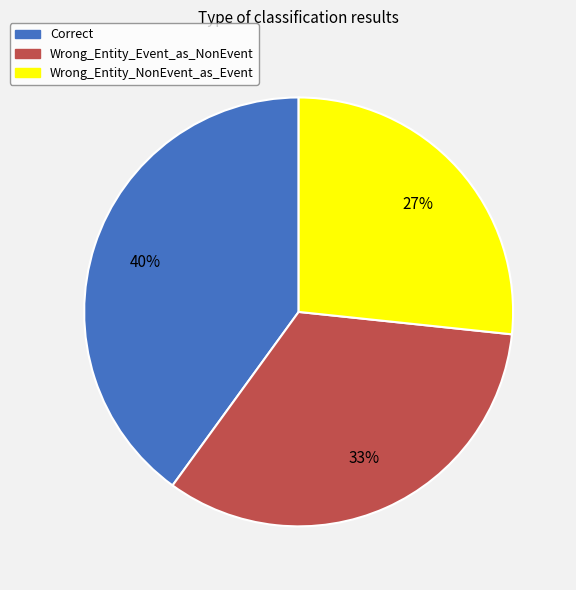

To the nearest percent, what portion does Correct represent?

40%